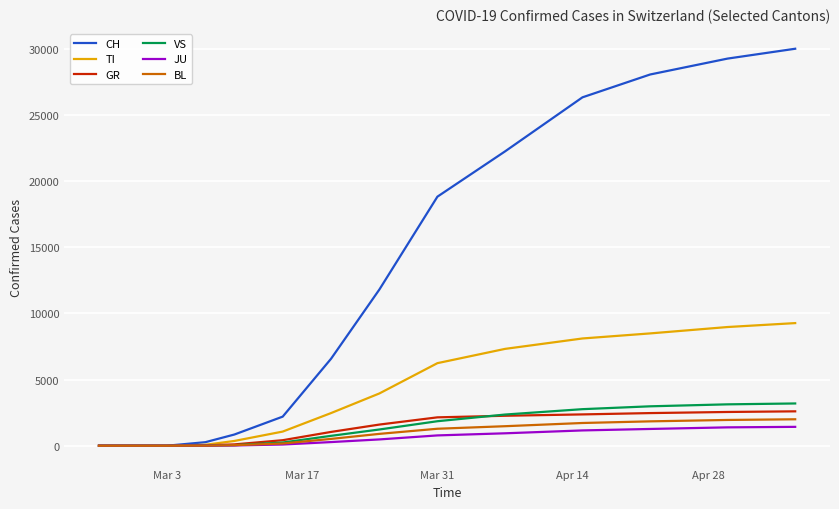

Which series has the largest range (max minus min)?

CH